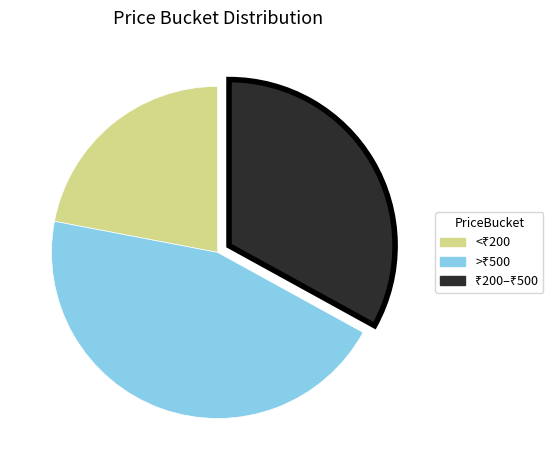

Is there a majority slice in this chart?

No